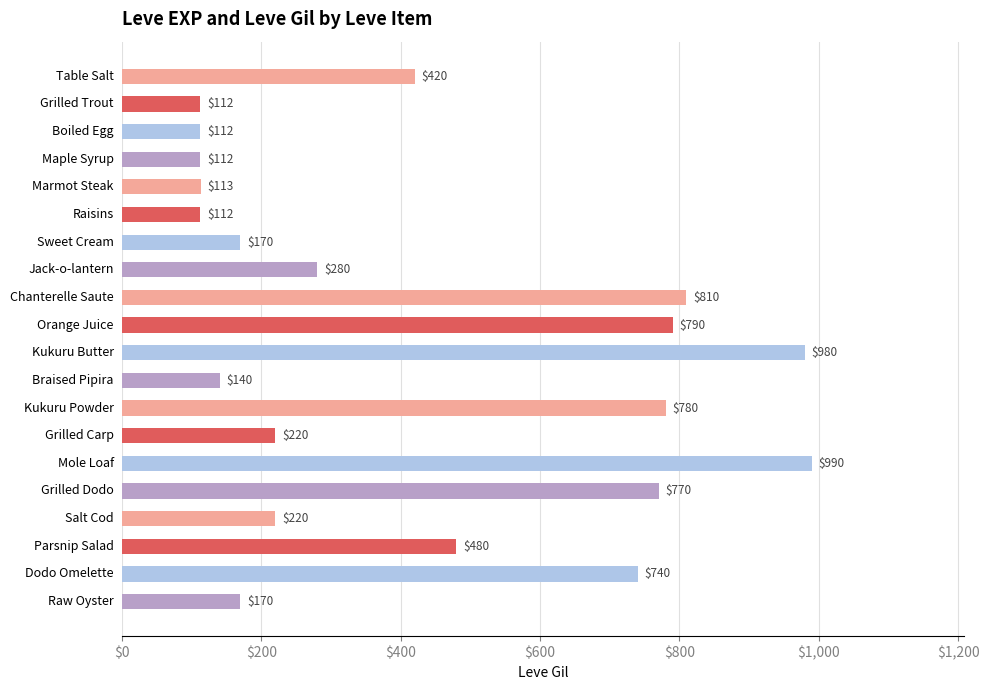

What is the greatest value displayed?

990